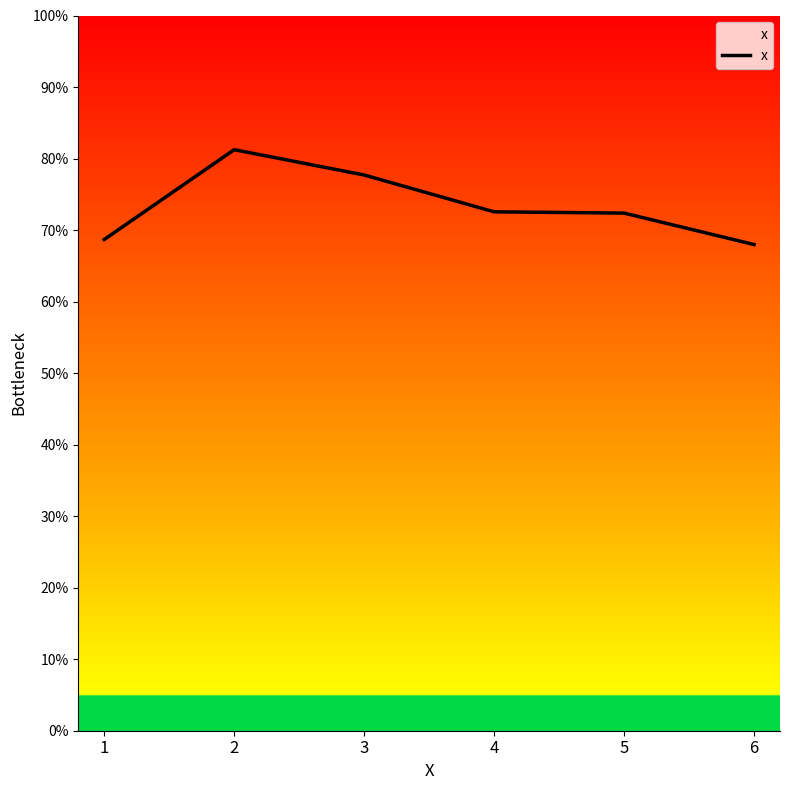

Reading left to right, what are all the values shown in this chart?

1=0.7	2=0.8	3=0.8	4=0.7	5=0.7	6=0.7